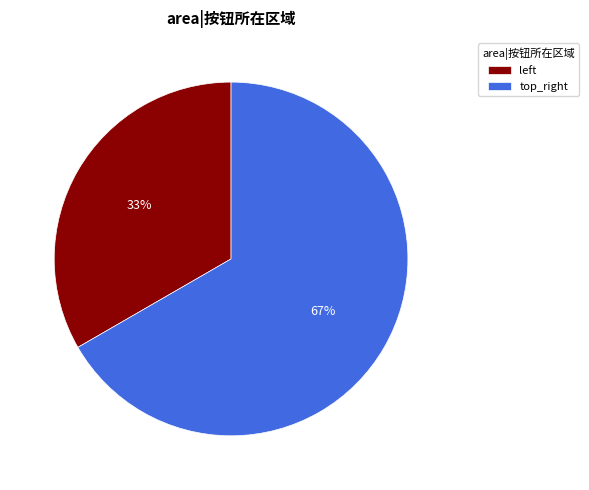

Is it true that top_right is 67% of the pie?

True